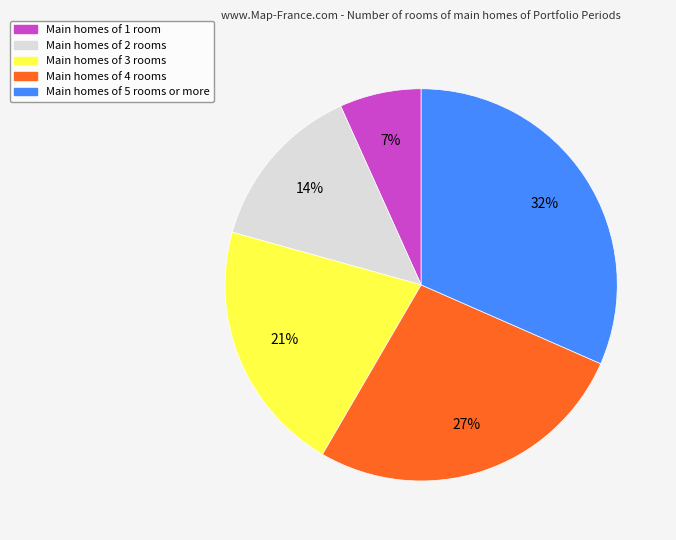

To the nearest percent, what is the average slice percentage?

20%